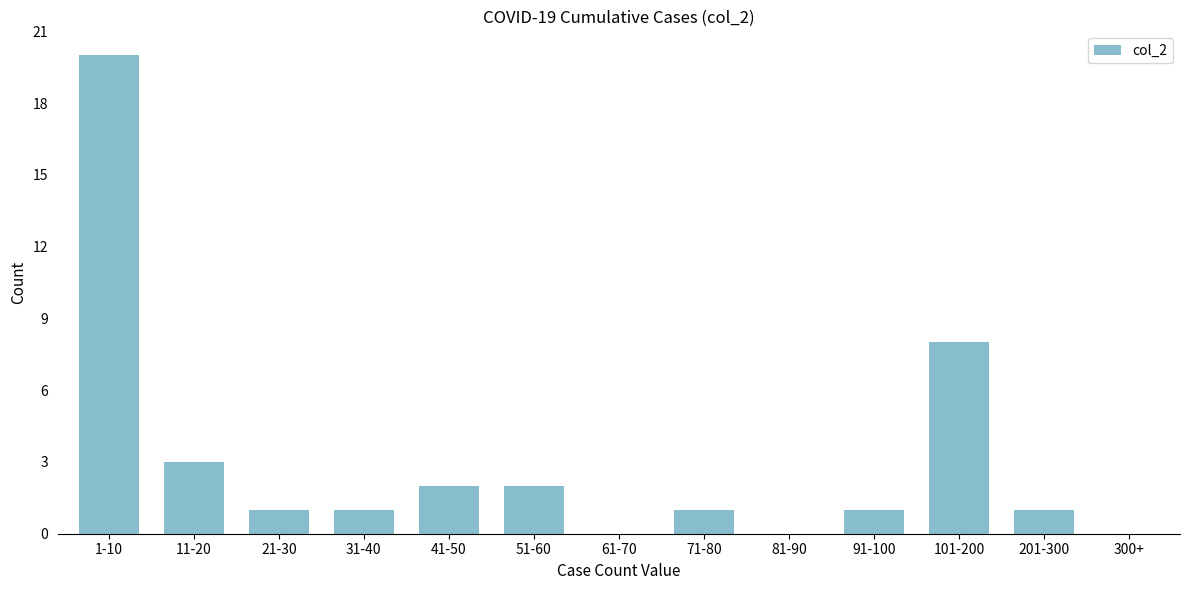

Reading left to right, extract all data points from this chart.

1-10=20	11-20=3	21-30=1	31-40=1	41-50=2	51-60=2	61-70=0	71-80=1	81-90=0	91-100=1	101-200=8	201-300=1	300+=0